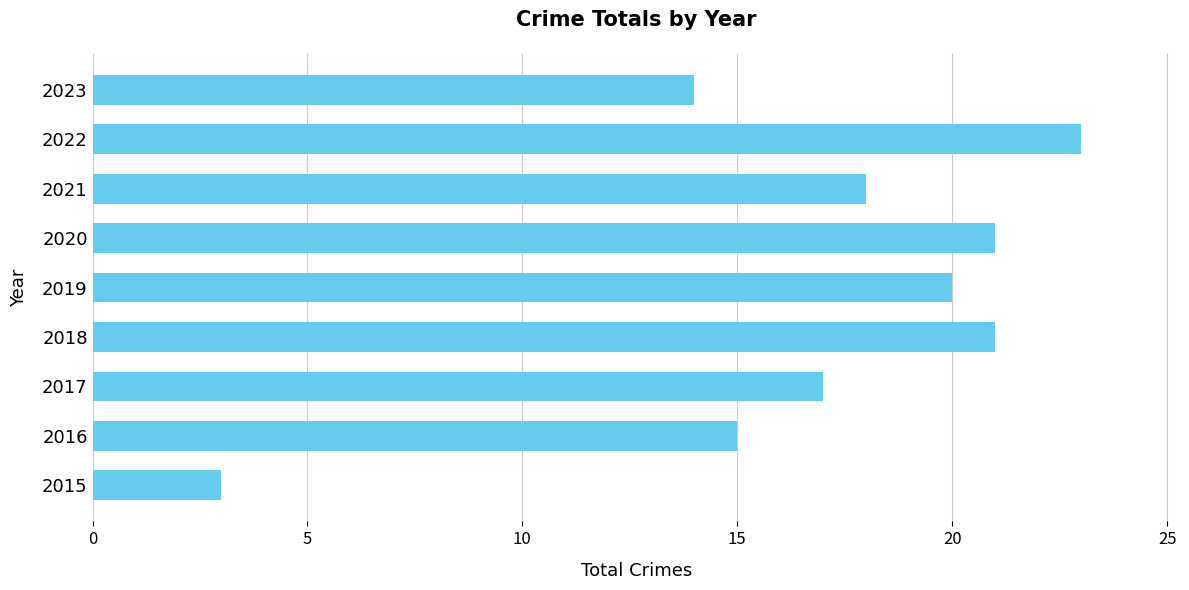

The value at 2016 is 15. True or false?

True